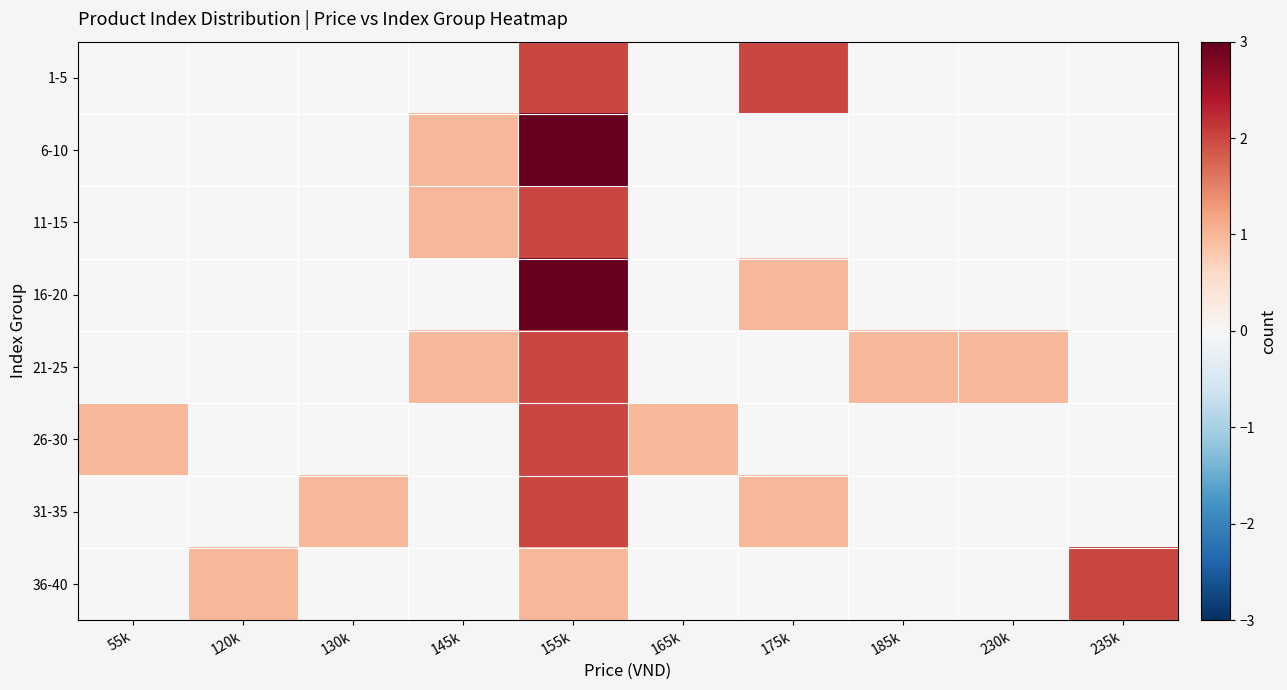

At how many categories does at least one series exceed 0?

10